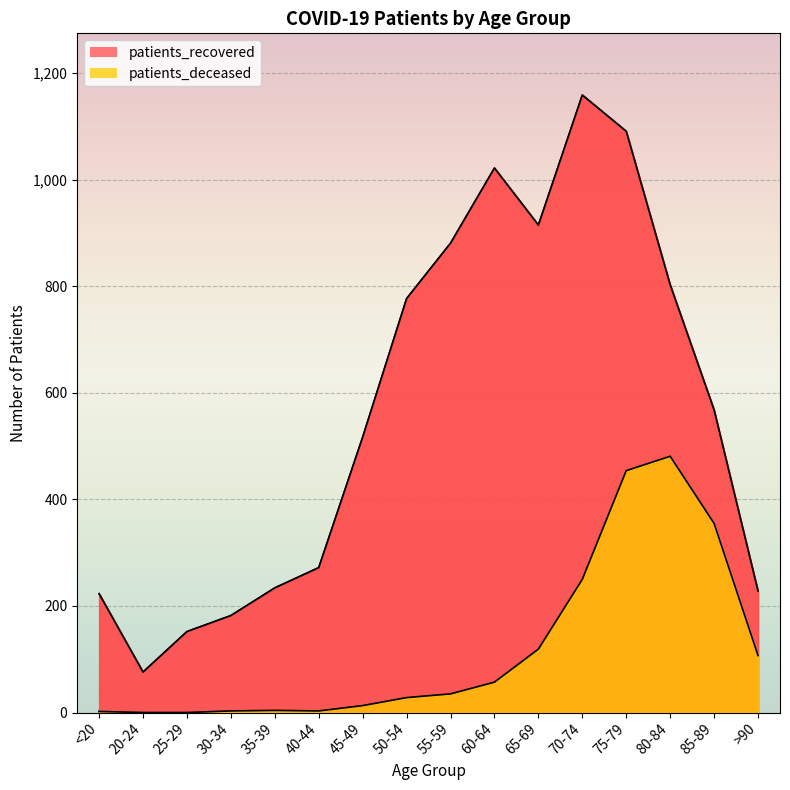

The value of patients_recovered at <20 is 223. True or false?

True